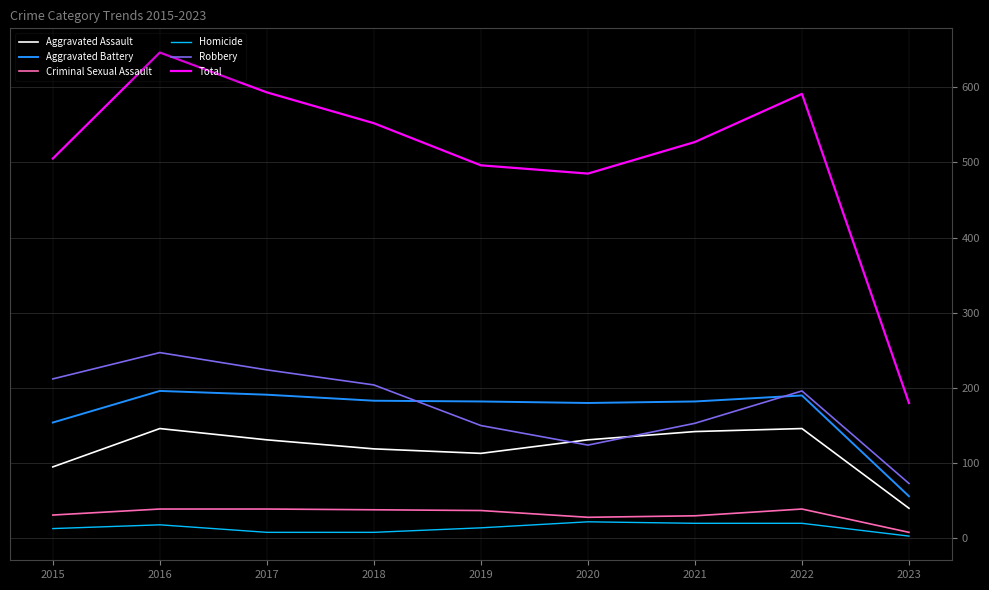

What is the average value of the Robbery series?

176